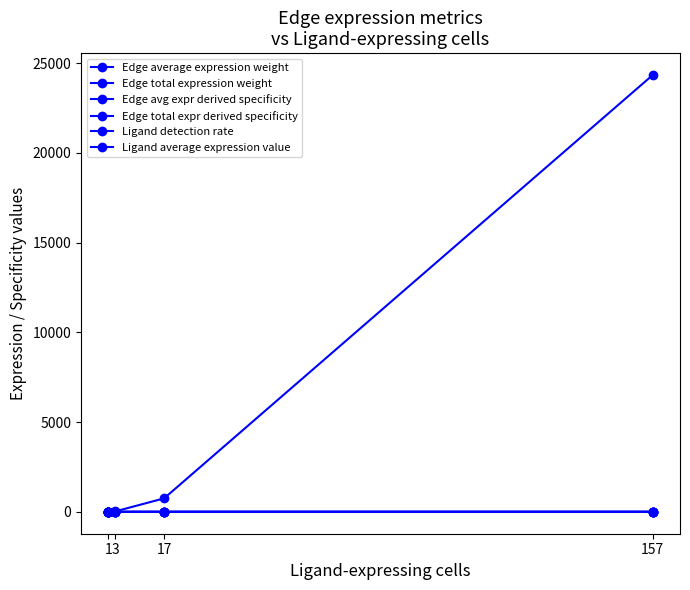

At how many categories does at least one series exceed 23264?

1